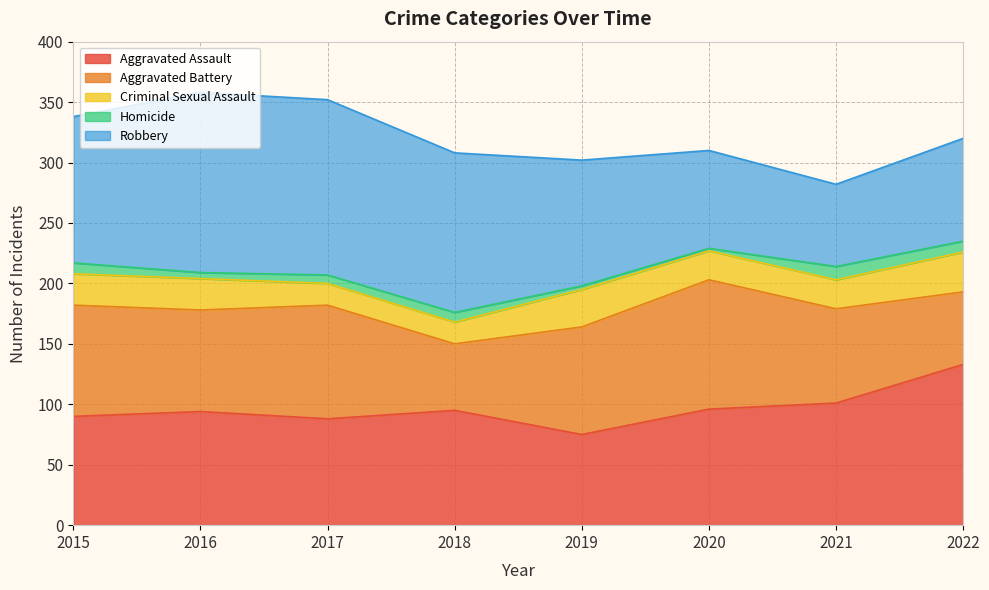

Which series has the largest range (max minus min)?

Robbery